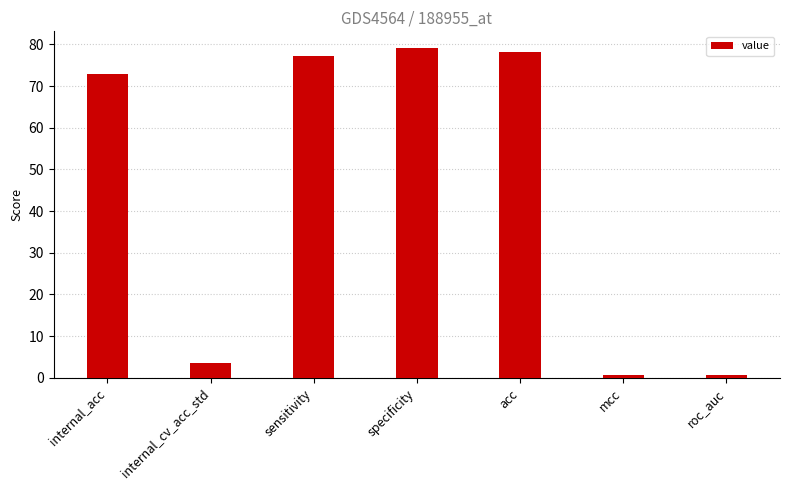

What is the ratio of the value at acc to the value at specificity?

1.0